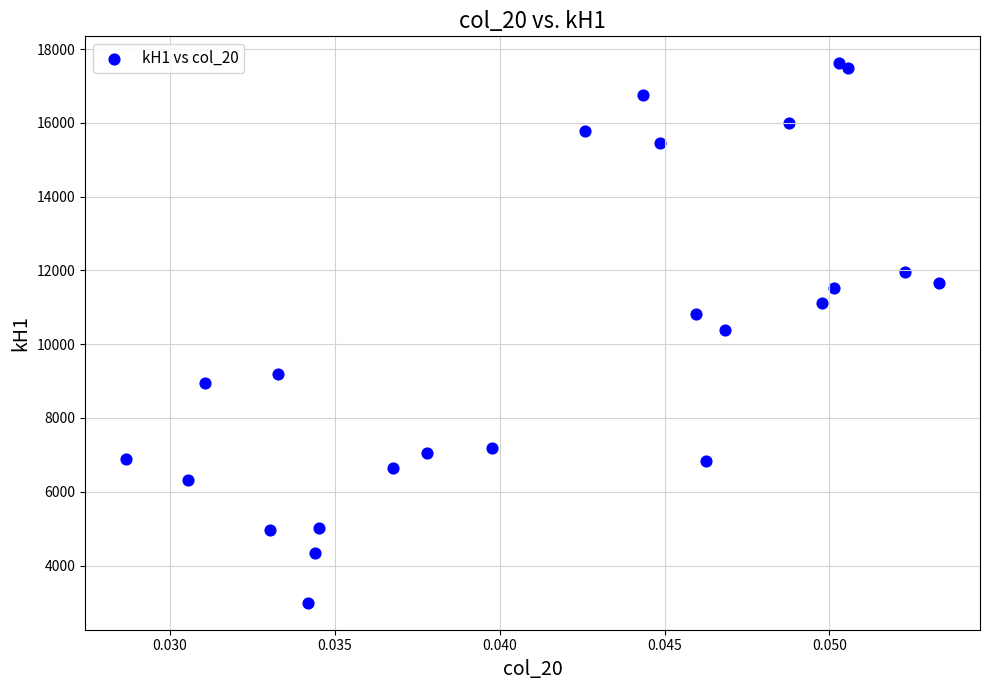

What is the range of Y values (max minus min)?

14622.5